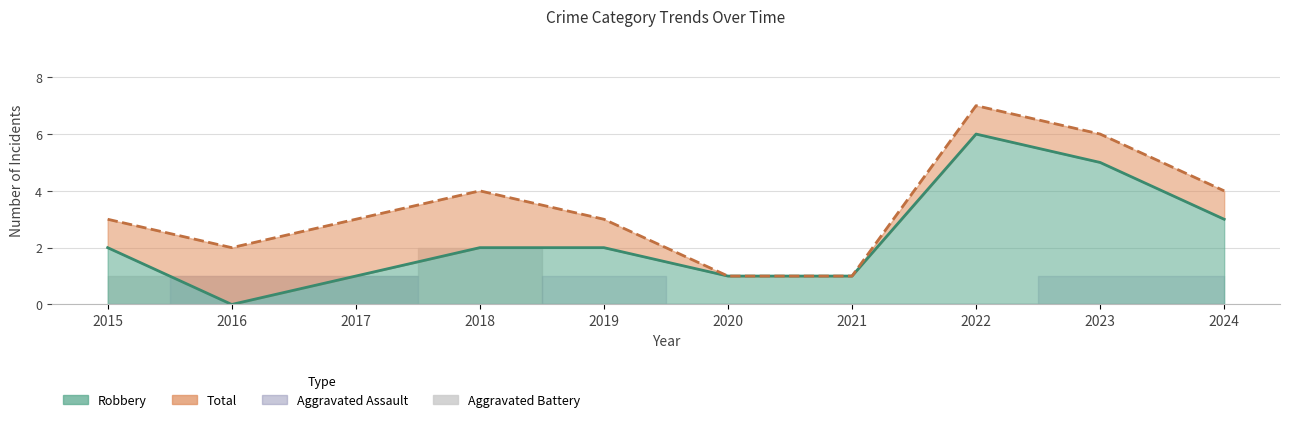

Which has a higher value, 2017 or 2016?

2017